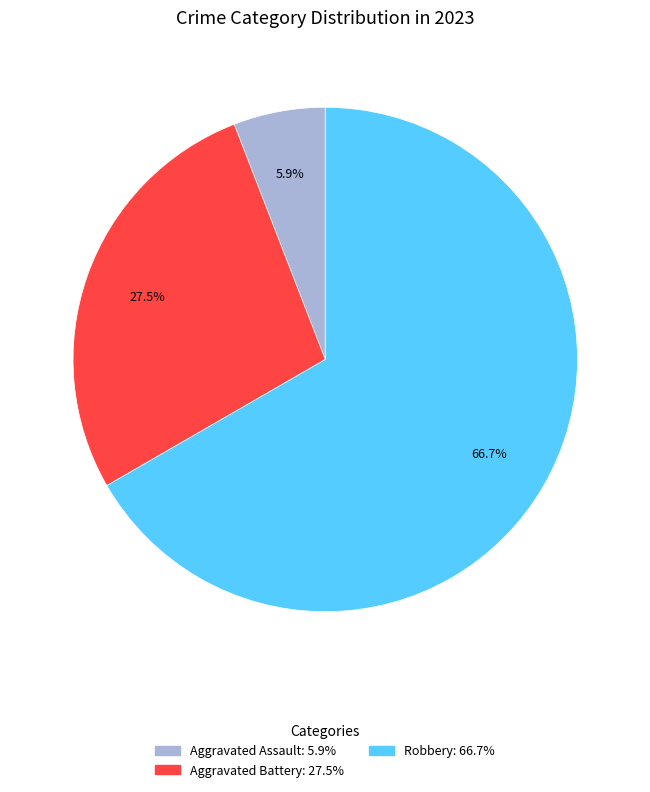

To the nearest percent, what is the average slice percentage?

33%